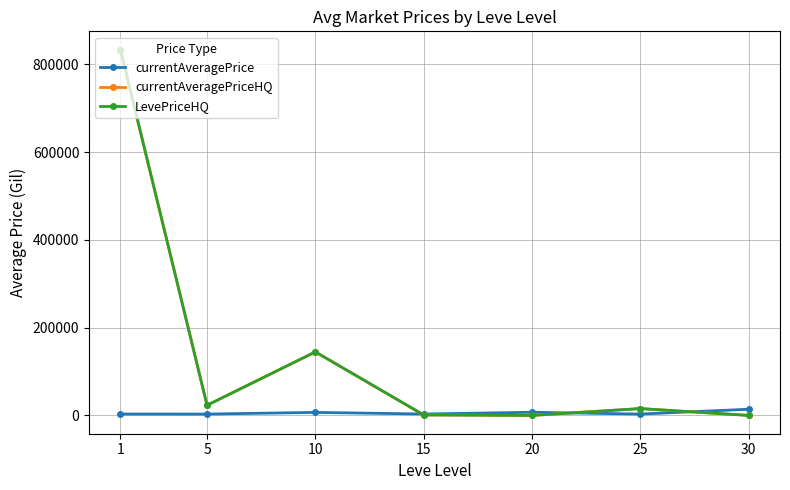

At which label does currentAveragePriceHQ reach its peak?

1